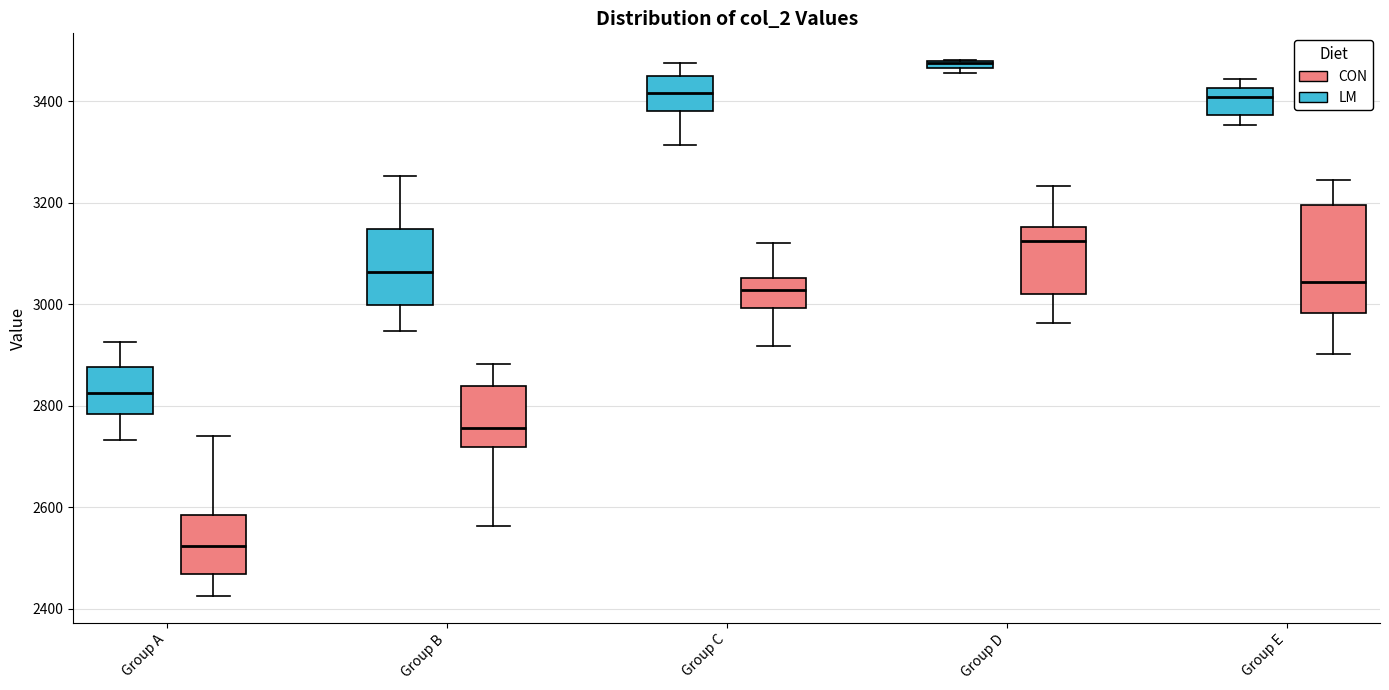

Where is the upper edge of the box for Group B (CON) on the y-axis? The values are not printed on the chart, so give them approximately, as read against the axis.

2840